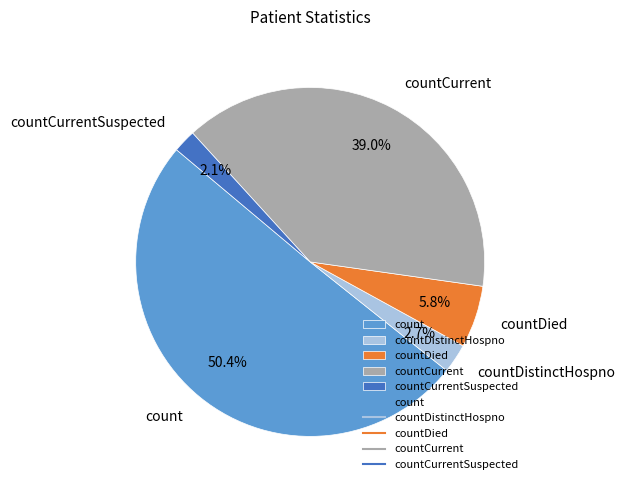

What is the total percentage of countDistinctHospno and count?

53.1%